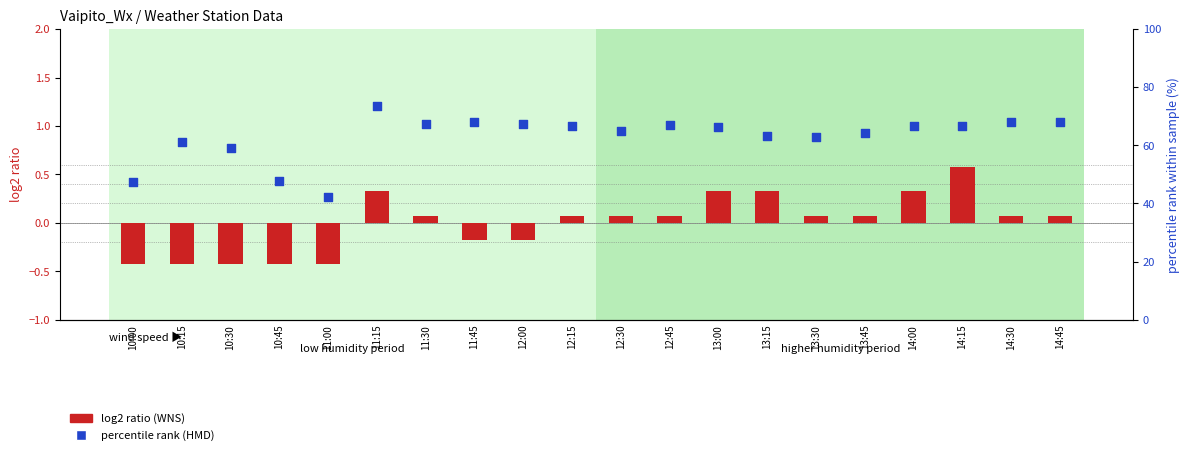

At how many categories does at least one series exceed 1?

20